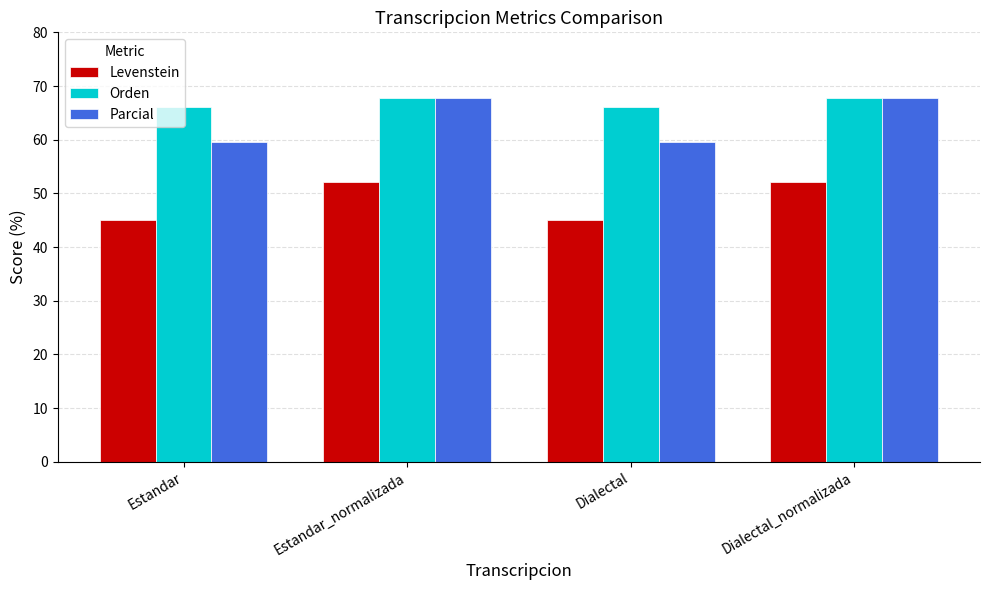

Which series has the widest spread of values?

Parcial